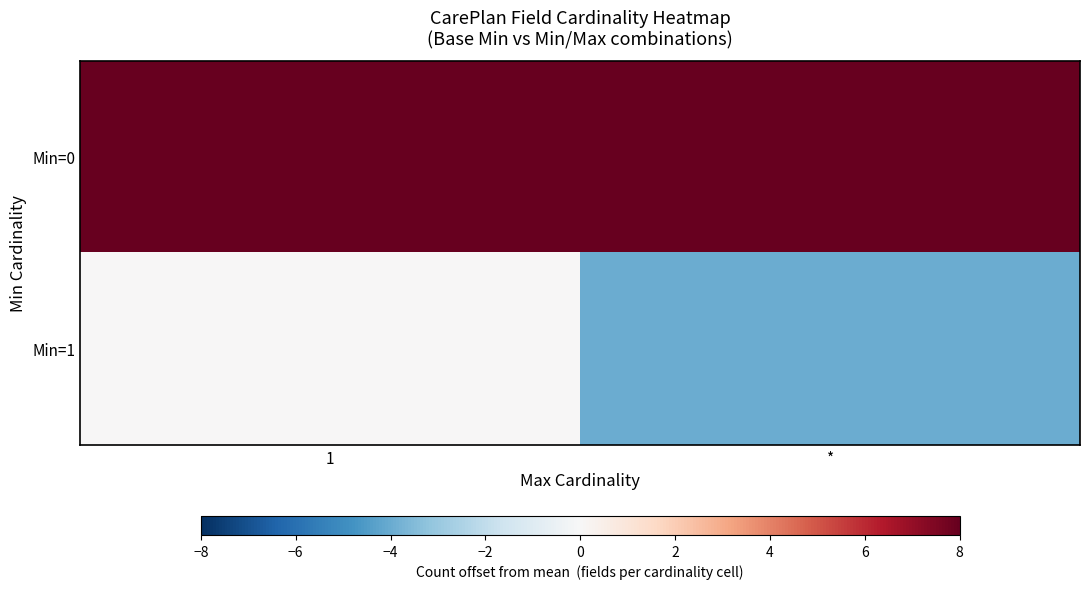

Which series changed the most between 1 and *?

Min=1